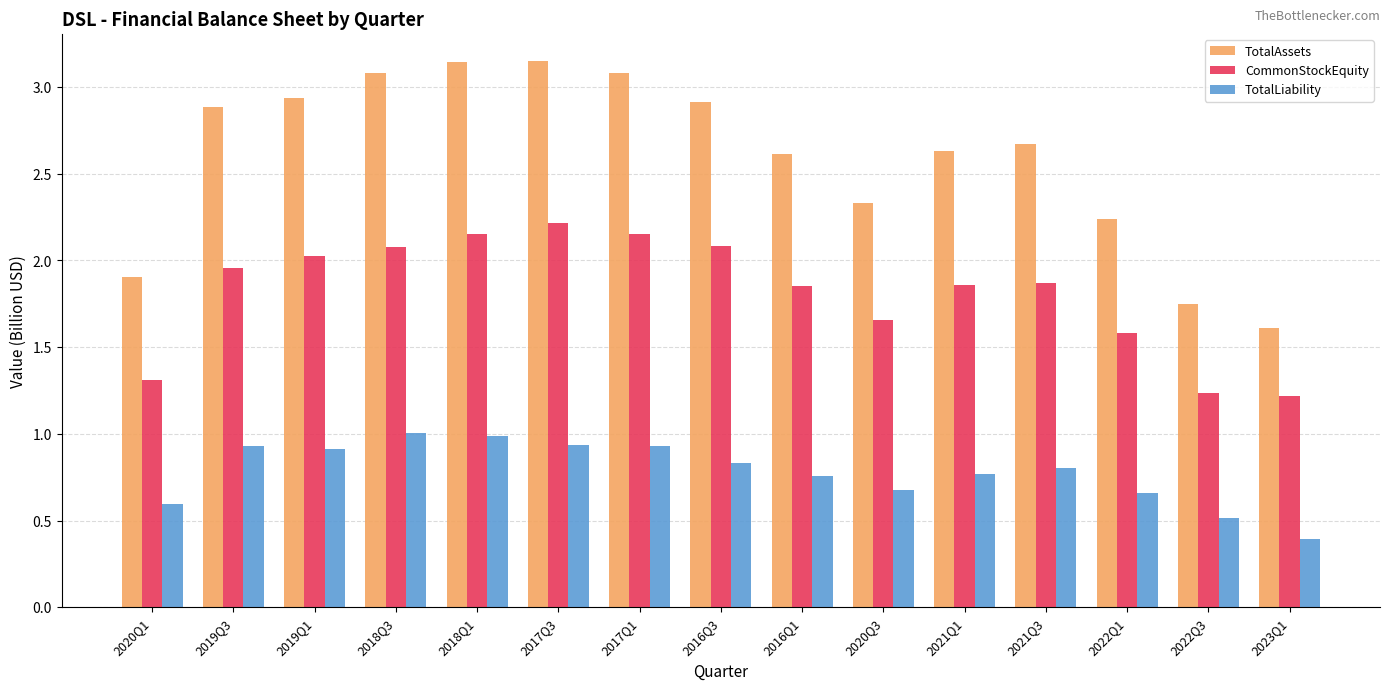

Where is TotalLiability nearest to the value 0?

2023Q1